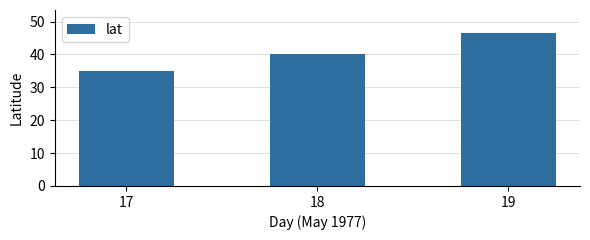

Read the value at 17.

35.0